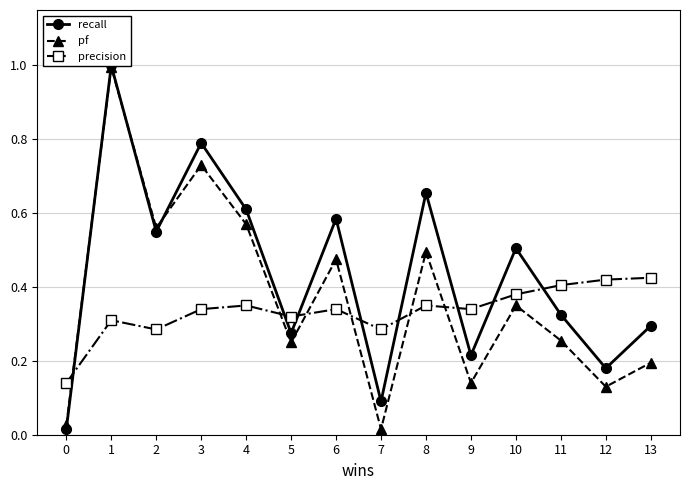

Count the number of data series in this chart.

3